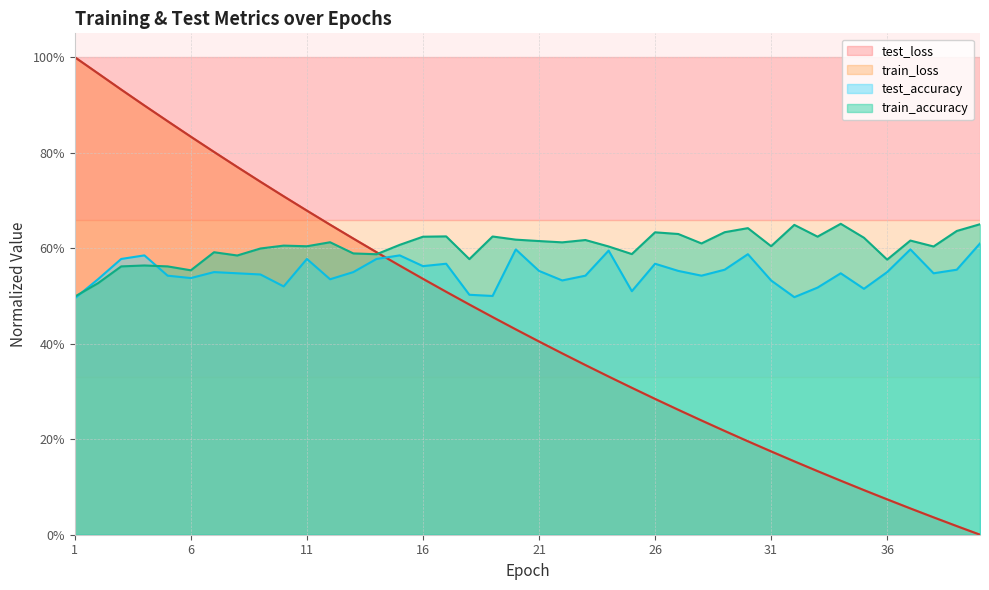

What is the value of the train_loss point at the 12th from the left?

0.6